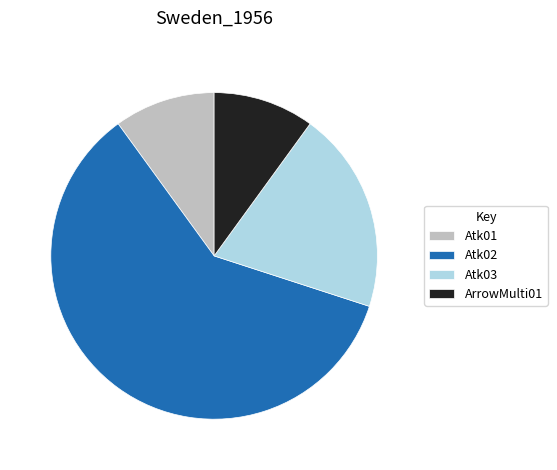

What is the majority slice?

Atk02